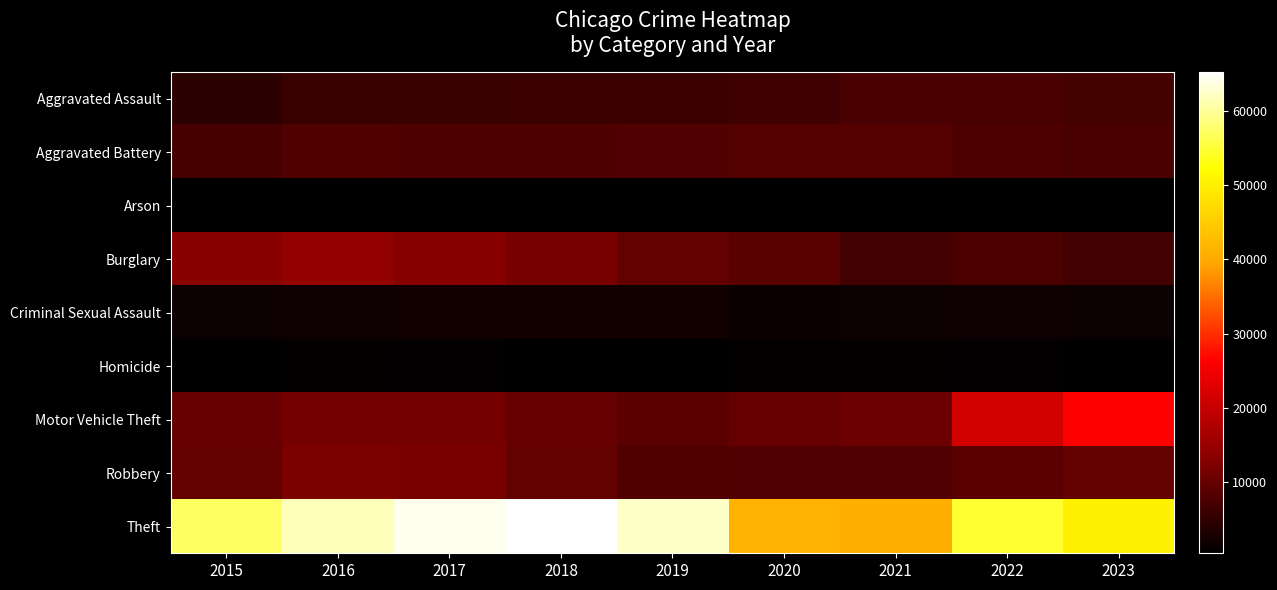

List the series in order of their peak value, lowest first.

Arson, Homicide, Criminal Sexual Assault, Aggravated Assault, Aggravated Battery, Robbery, Burglary, Motor Vehicle Theft, Theft